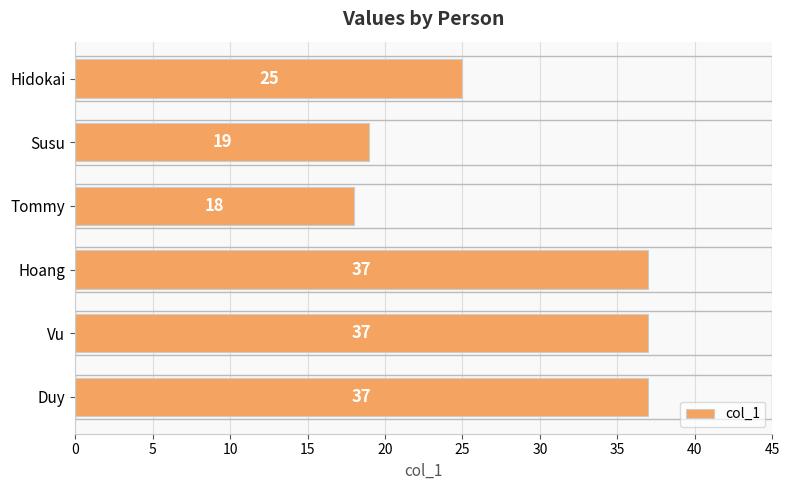

What is the average value?

29